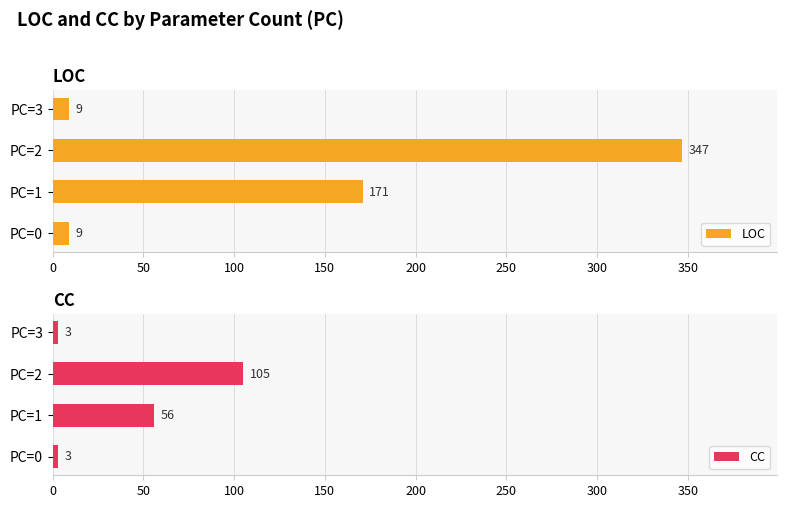

How many CC values are between 3 and 105?

4